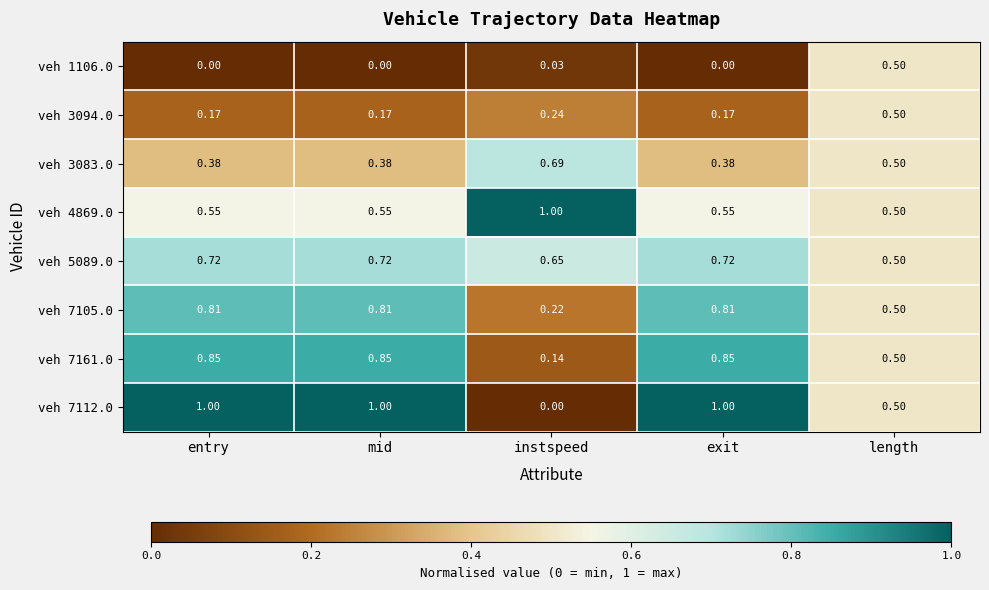

At which label does veh 5089.0 reach its minimum?

length